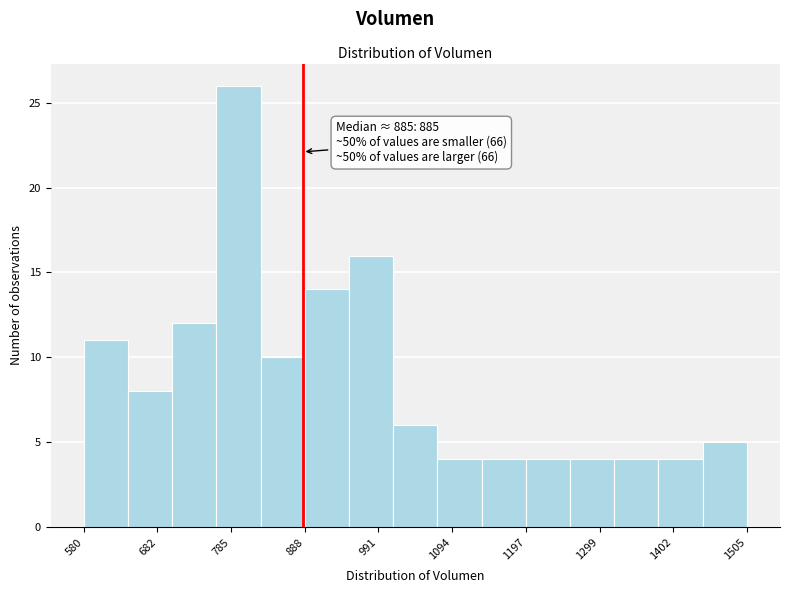

Read against the x-axis, roughly where is the centre of the tallest bar?

800